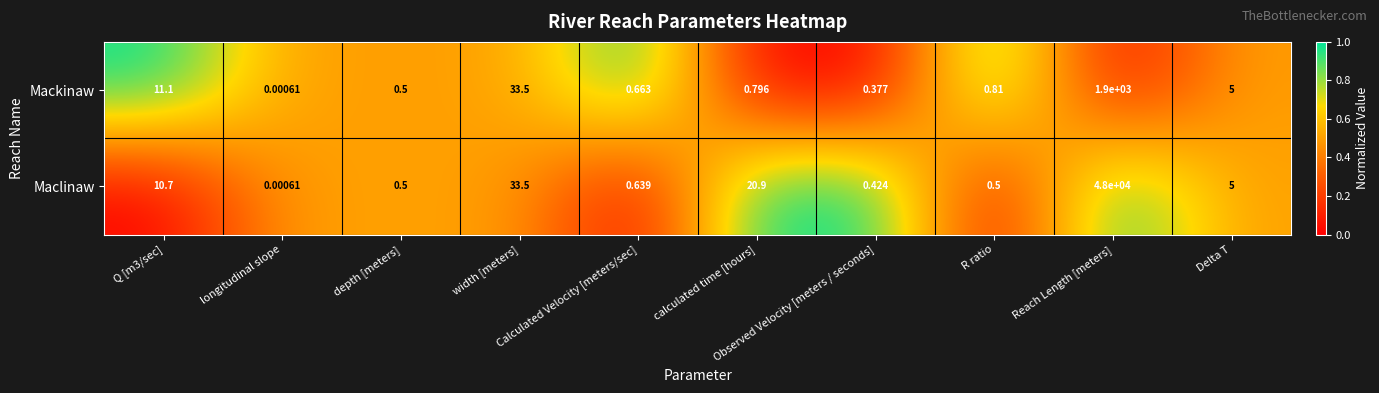

Which series has the largest range (max minus min)?

Maclinaw